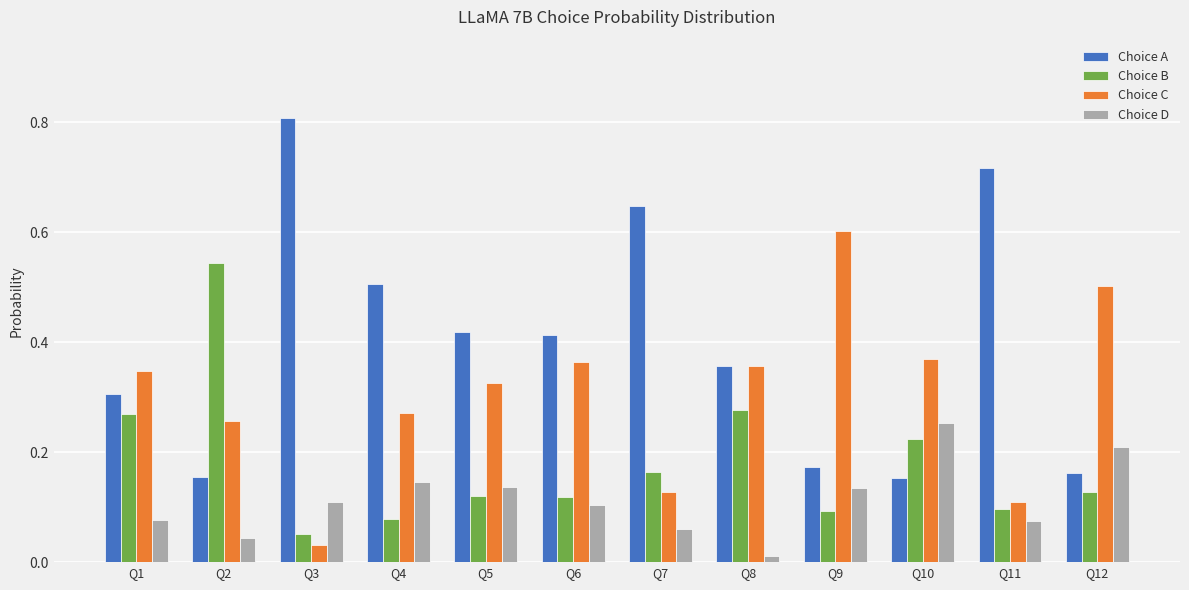

What is the greatest value displayed?

0.8